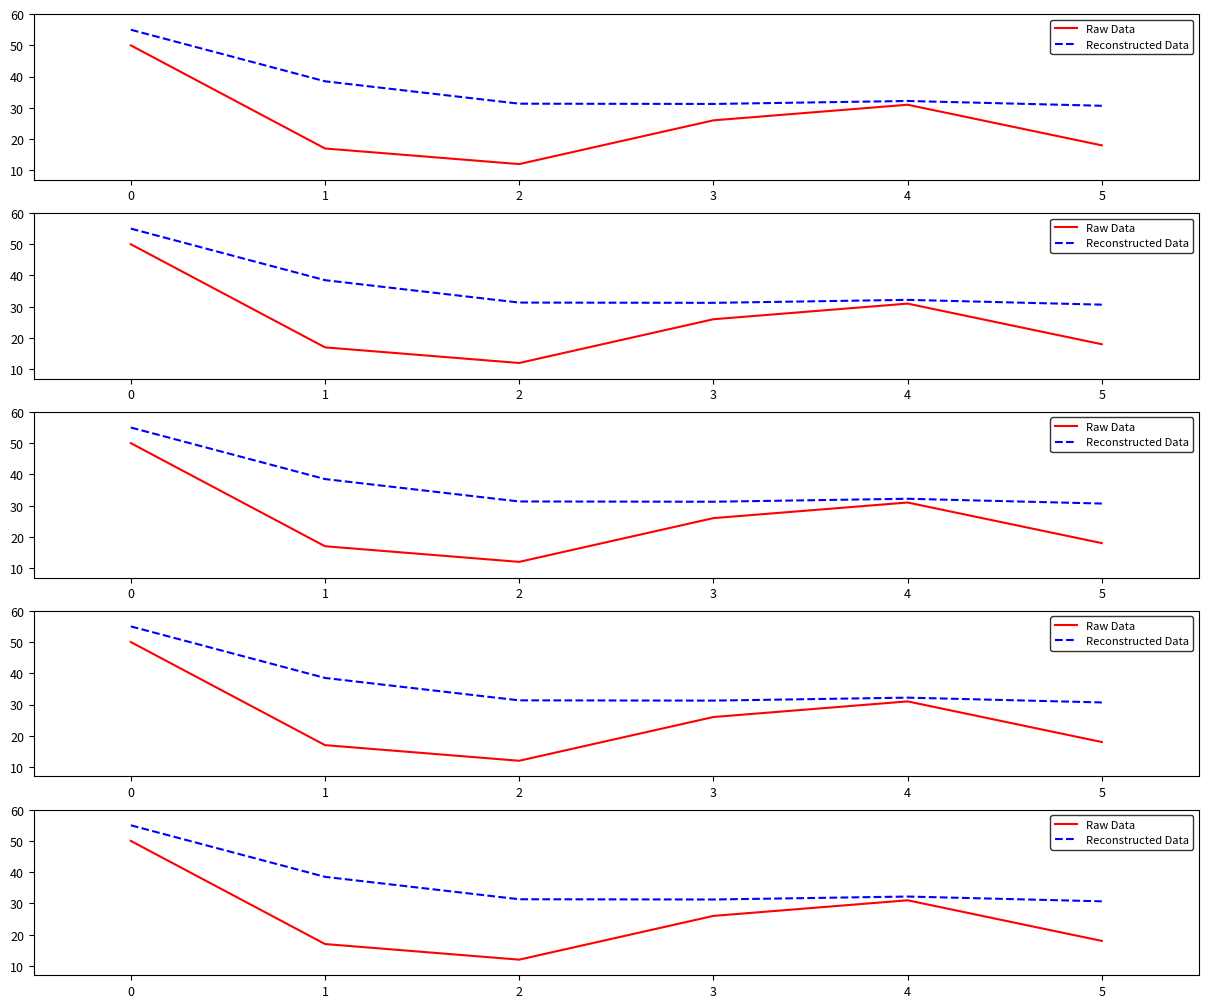

Does the chart have visible grid lines?

No